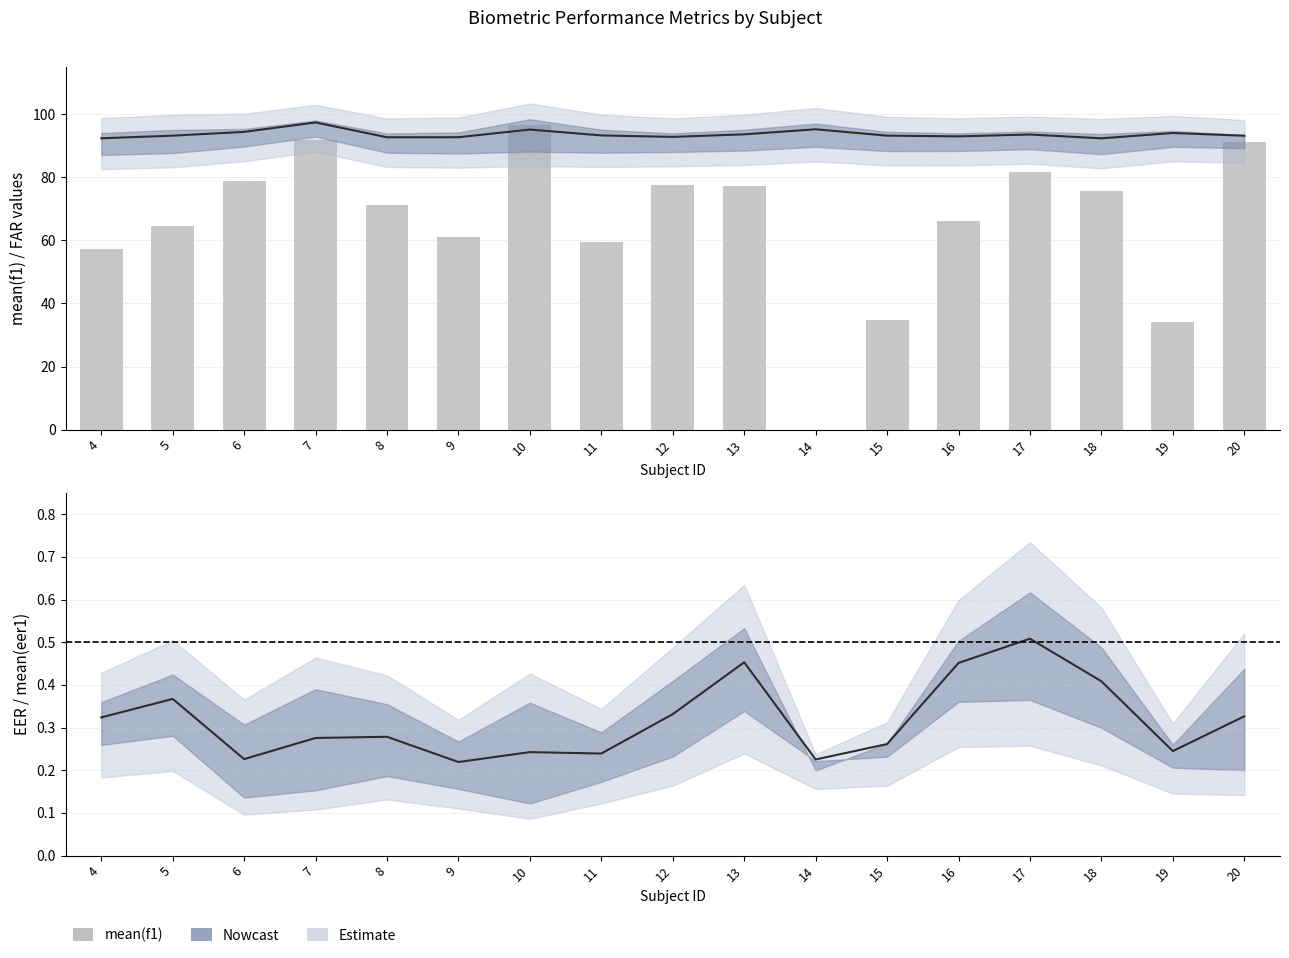

Count the mean(eer1) values in the range 0 to 1.

17